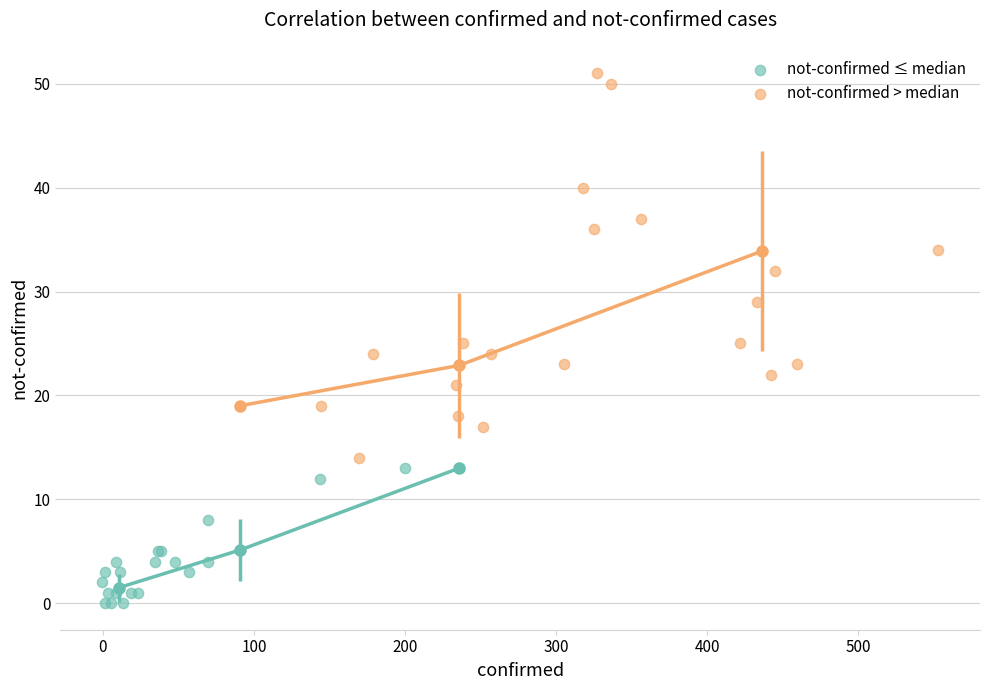

Which series reaches the minimum Y coordinate?

not-confirmed ≤ median